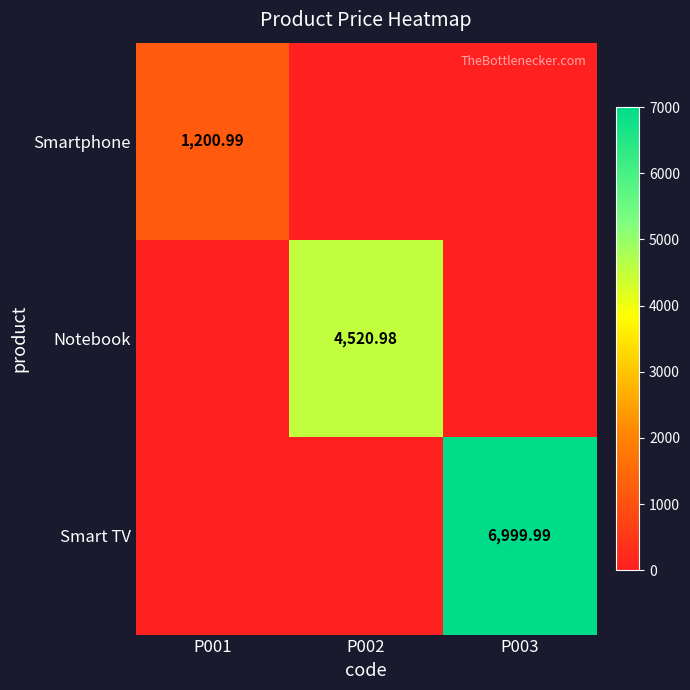

Is it true that Notebook equals 2389.6 at P003?

False